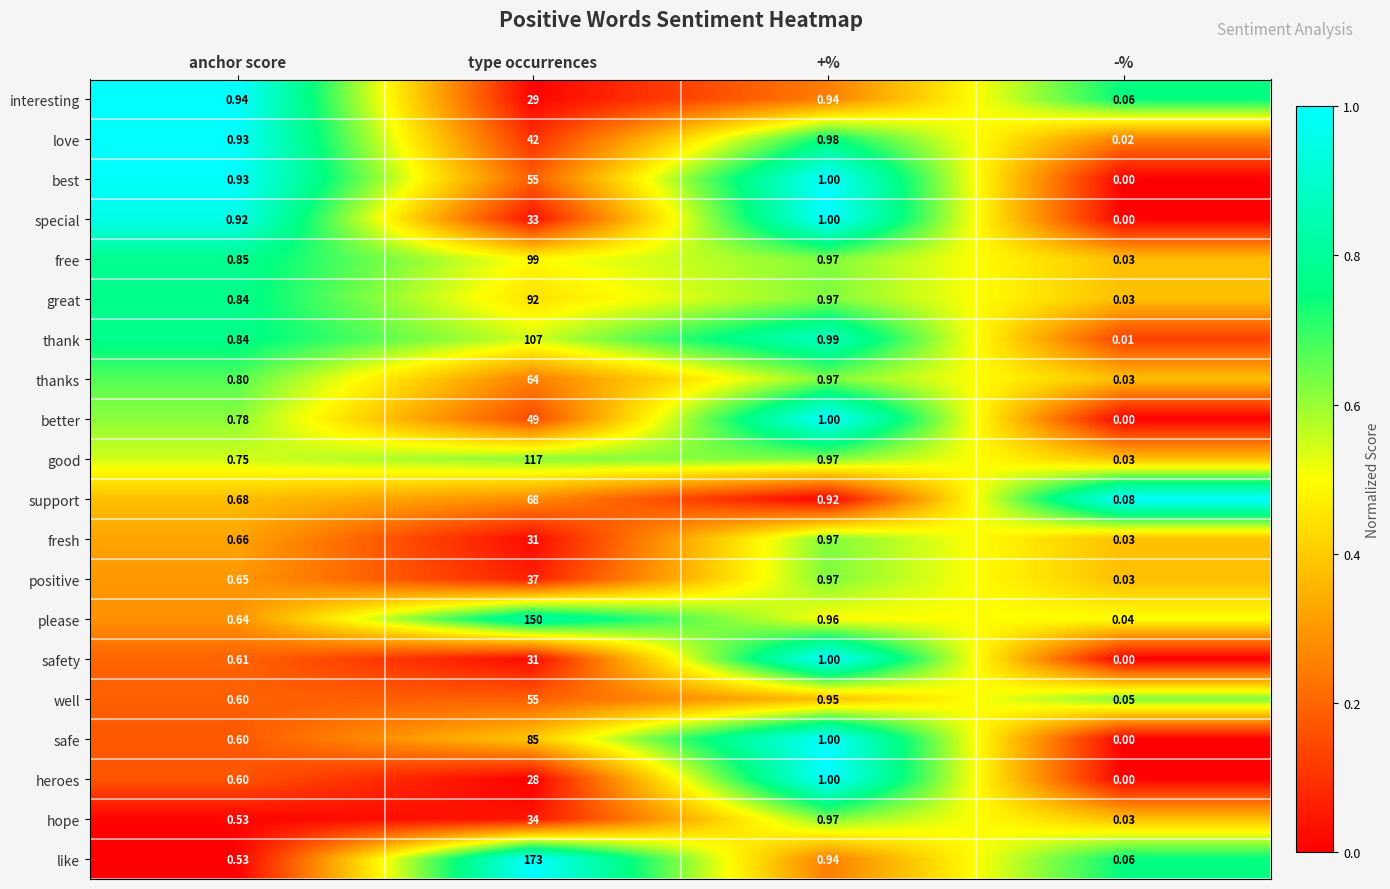

At which category is the sum across all series the highest?

type occurrences